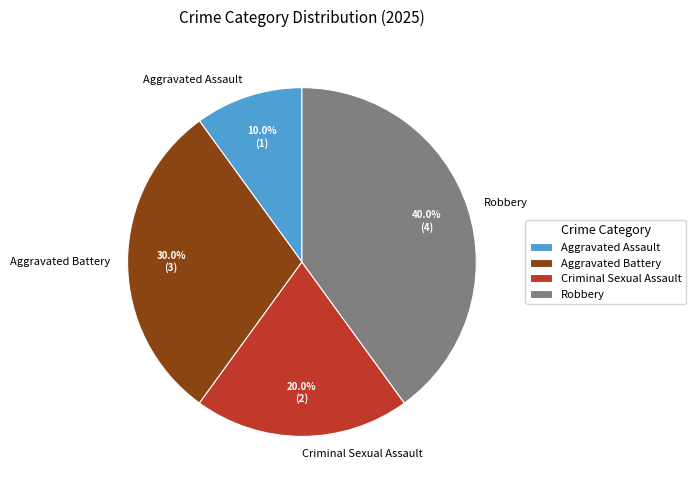

True or false: Aggravated Battery accounts for 30% of the total.

True